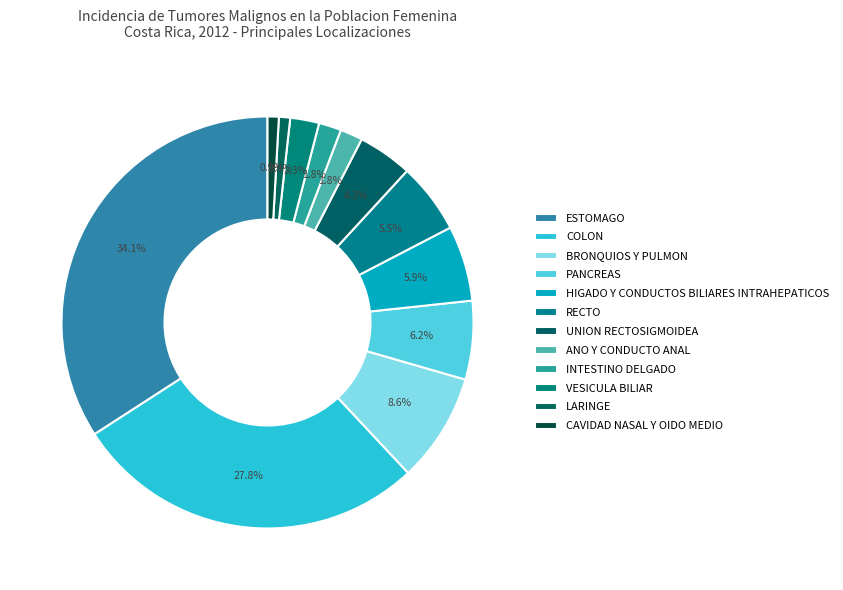

Is there any slice that represents more than half of the pie?

No